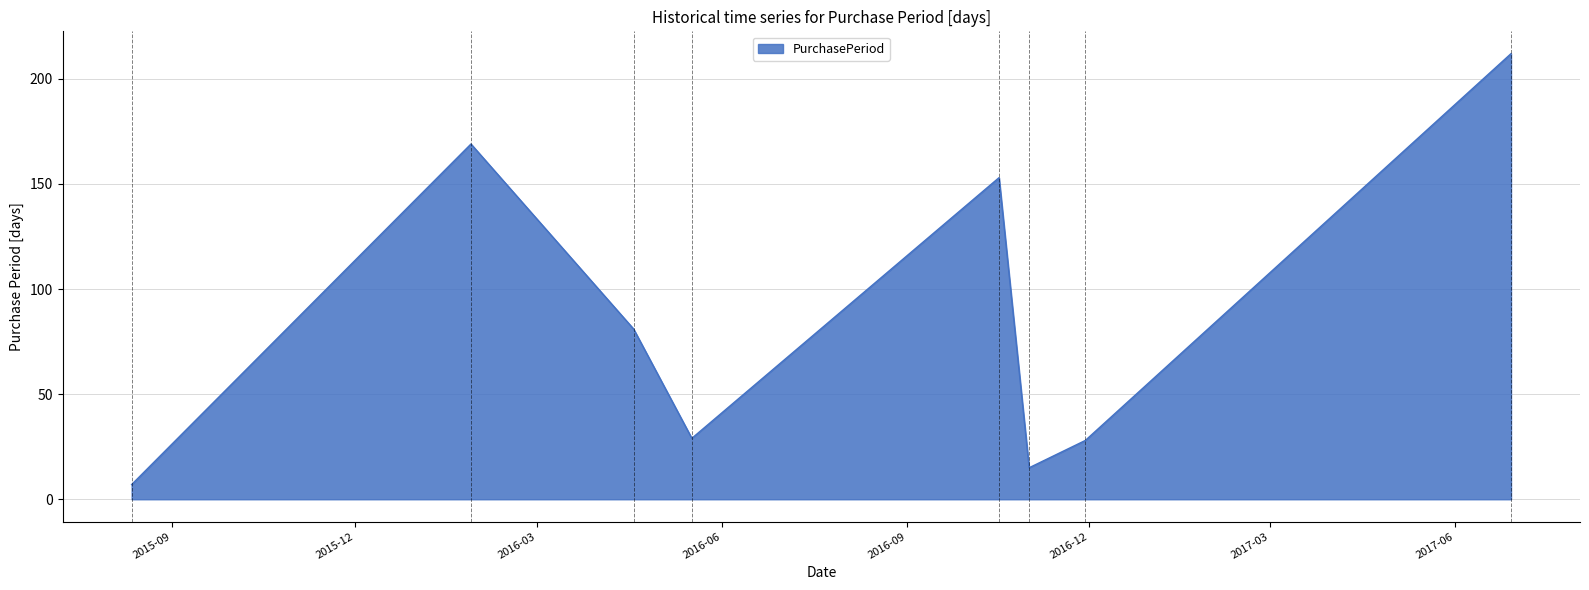

How many distinct data groups are displayed?

1